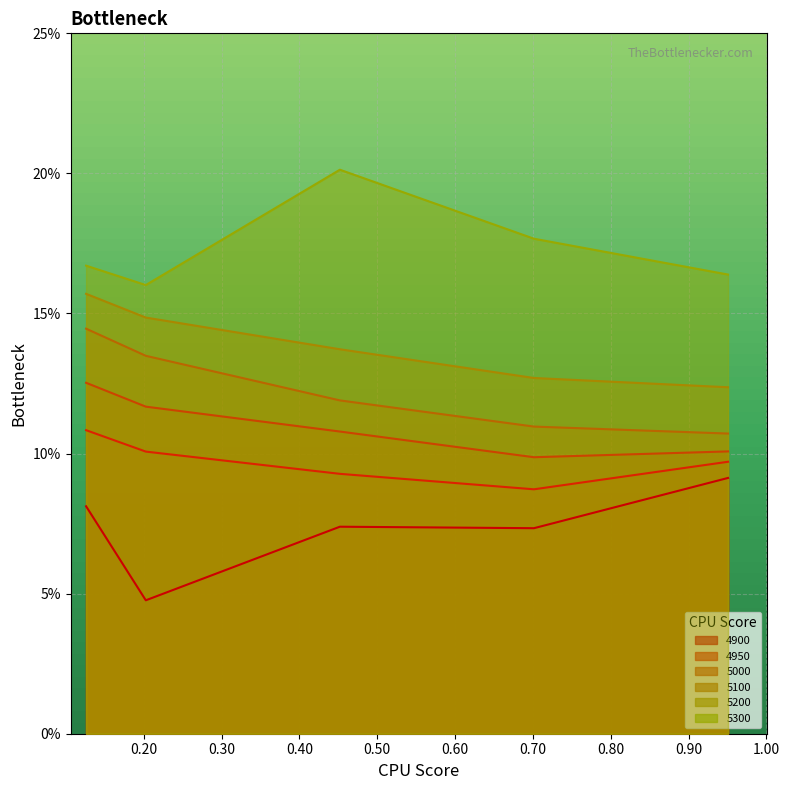

Count the 4950 values in the range 0 to 1.

5